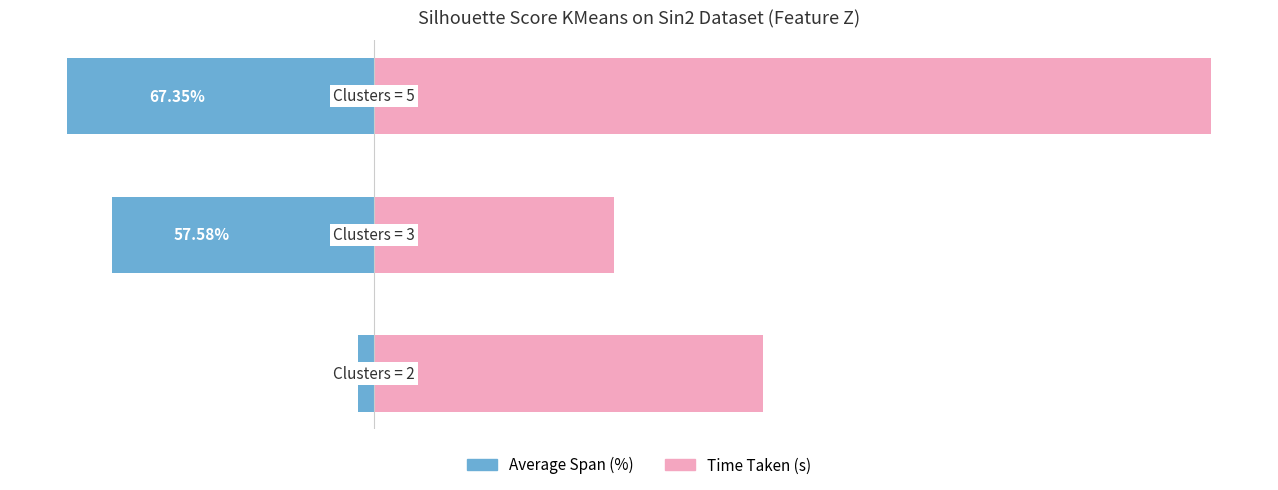

Reading left to right, list all the values displayed in this chart.

Average Span (%): -3.6	-57.6	-67.3
Time Taken (s): 85.4	52.7	183.7